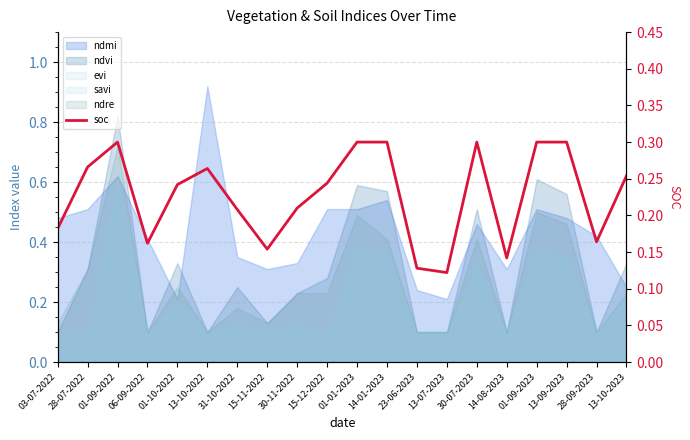

Reading right to left, what are all the values shown in this chart?

0.3	0.2	0.3	0.3	0.1	0.3	0.1	0.1	0.3	0.3	0.2	0.2	0.2	0.2	0.3	0.2	0.2	0.3	0.3	0.2